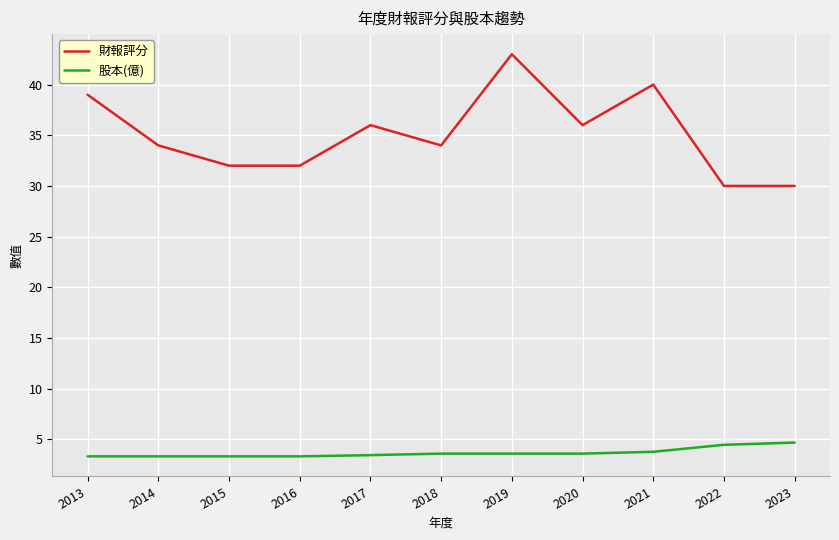

Is it true that 財報評分 equals 19.7 at 2017?

False